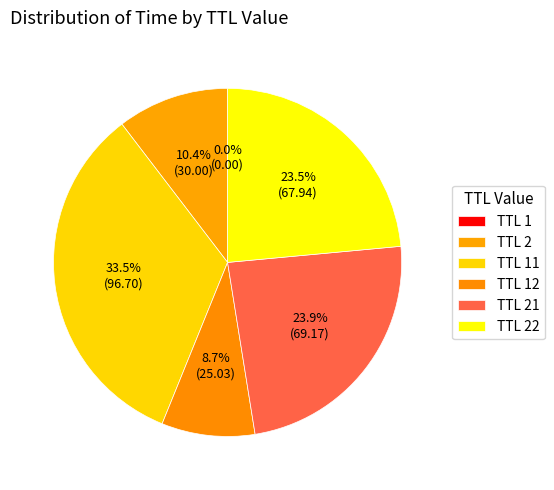

The TTL 1 slice represents 13% of the pie. True or false?

False